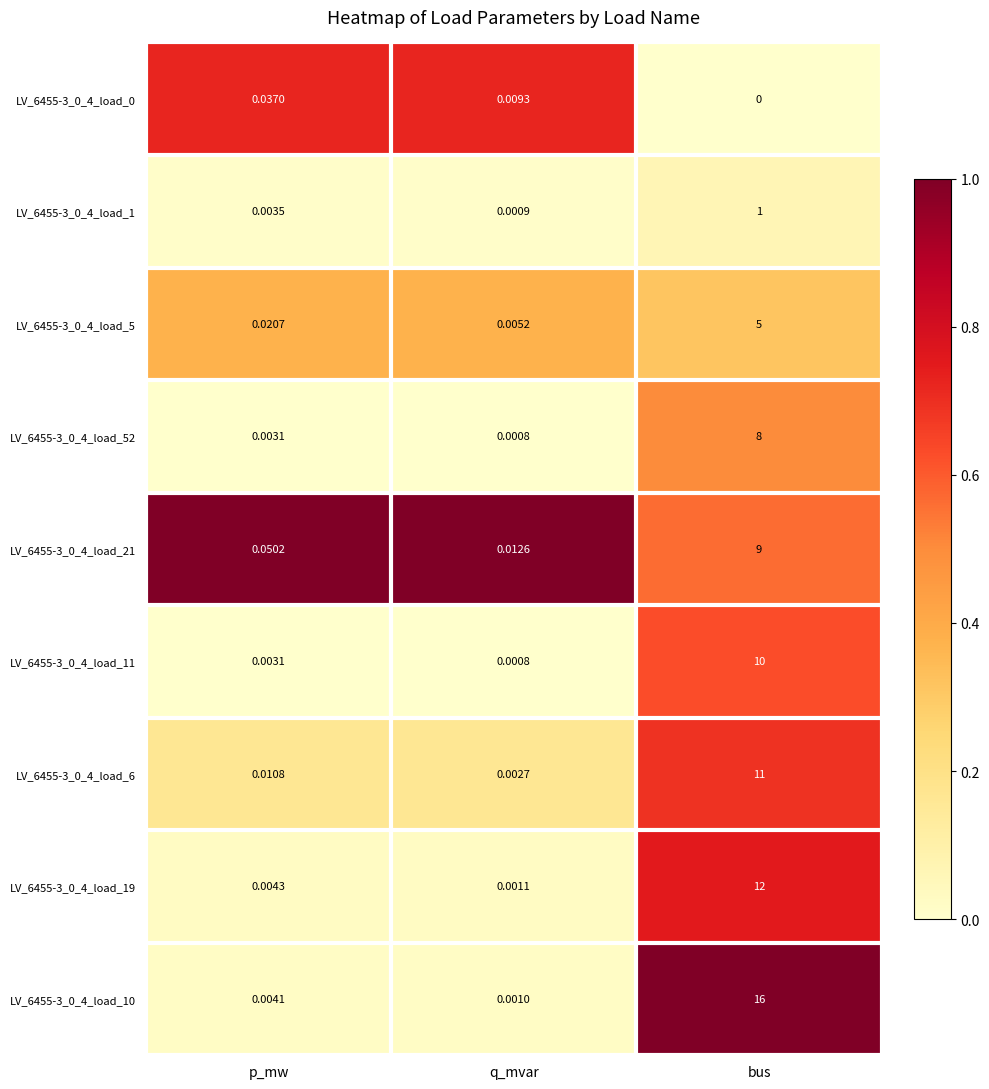

At which category is the sum across all series the highest?

bus